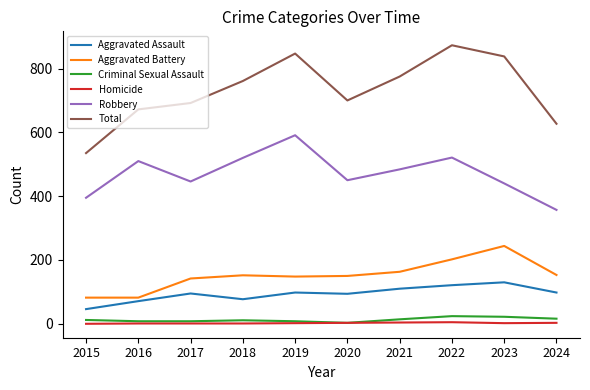

True or false: Aggravated Battery and Homicide intersect in this chart.

False